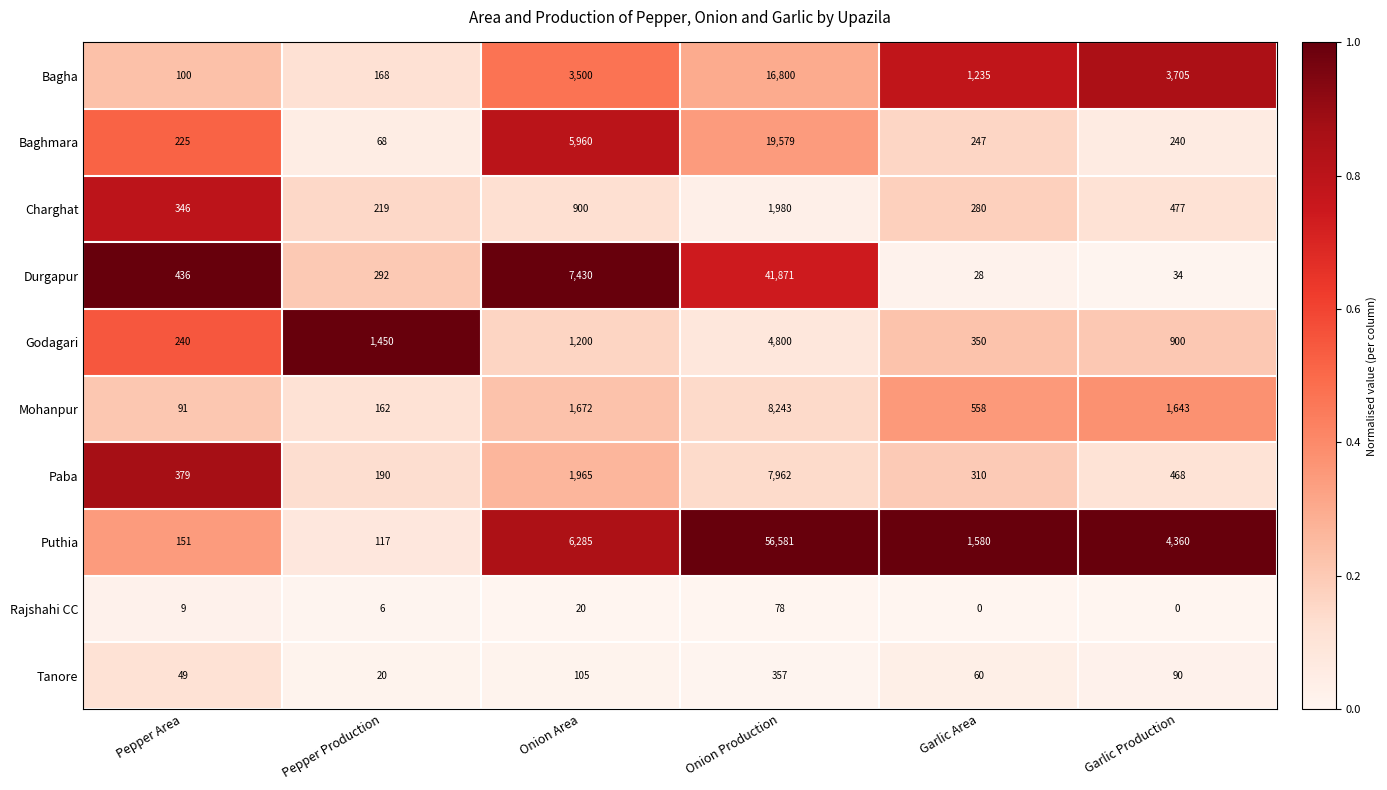

Is it true that Paba equals 12334 at Onion Production?

False